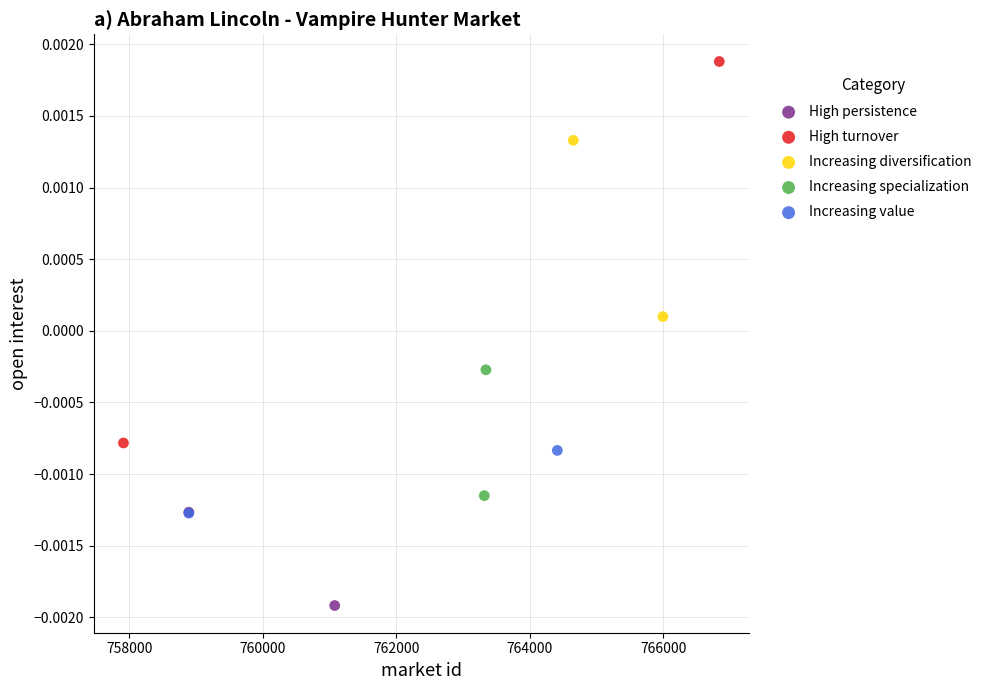

Which series contains the highest Y value?

High turnover